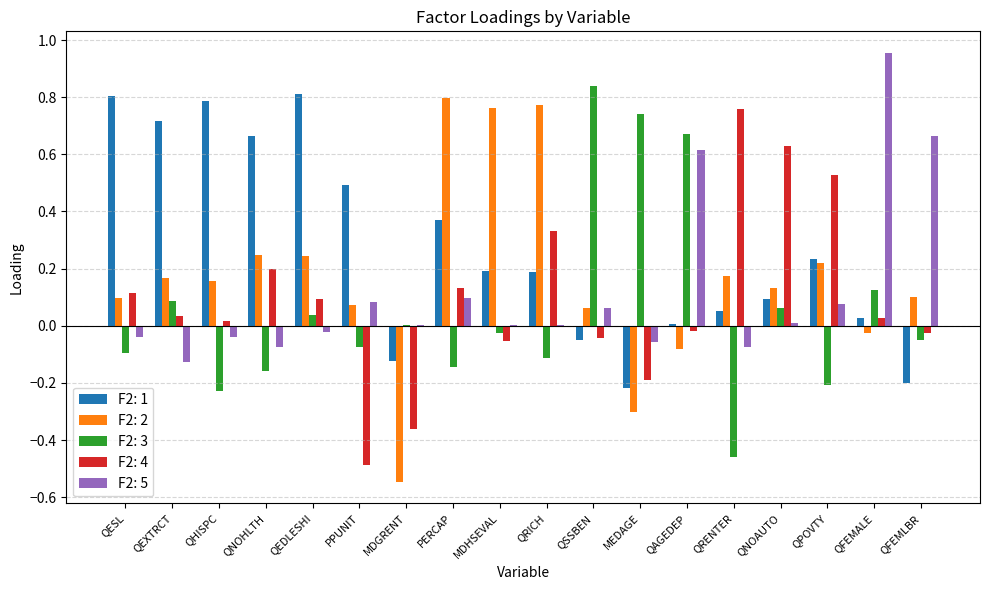

The F2: 1 series shows -0.2 at MEDAGE. True or false?

True